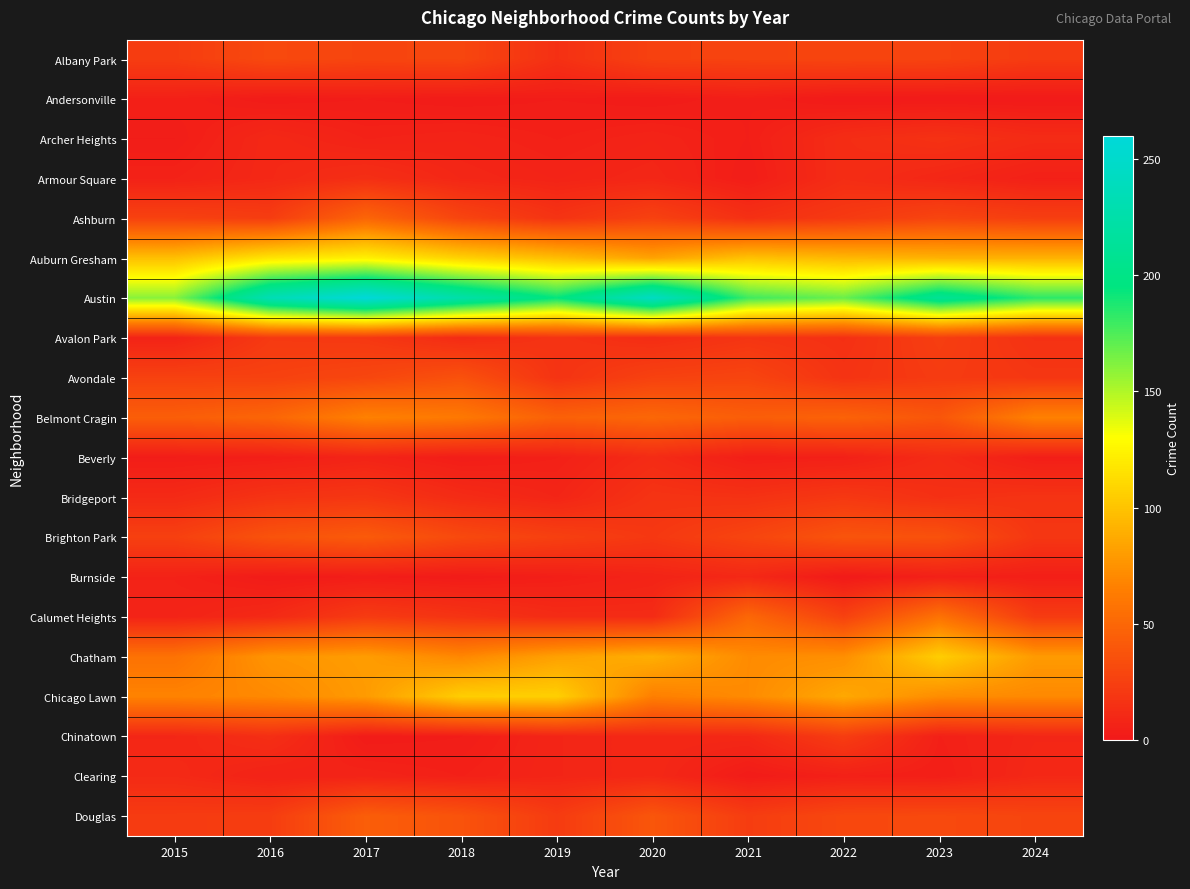

What is the smallest value displayed?

1